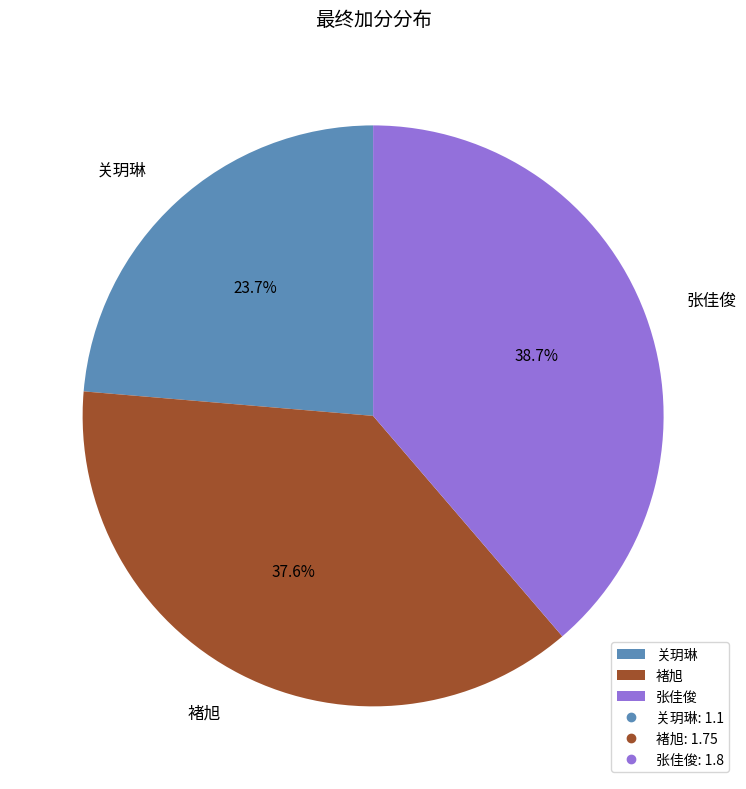

Between 张佳俊 and 褚旭, which is larger?

张佳俊